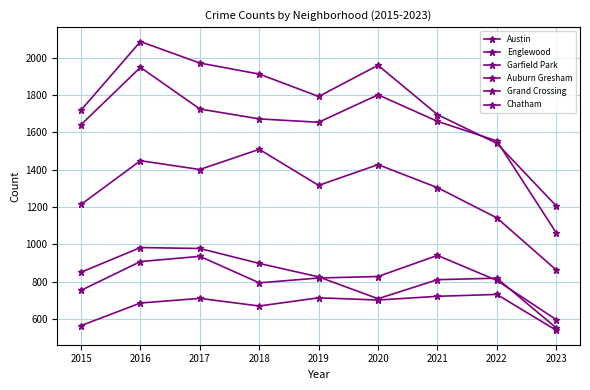

True or false: Garfield Park and Auburn Gresham cross at least once.

False